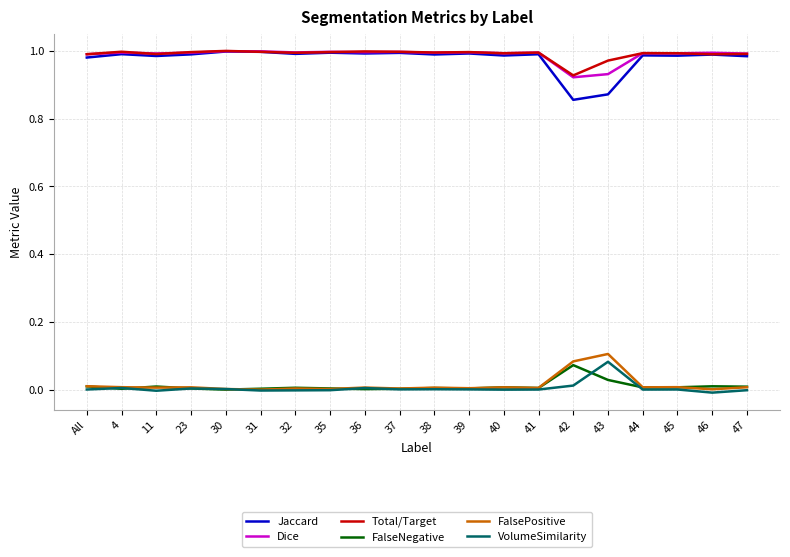

Is the value of Total/Target at 31 greater than the value of FalseNegative at 39?

Yes